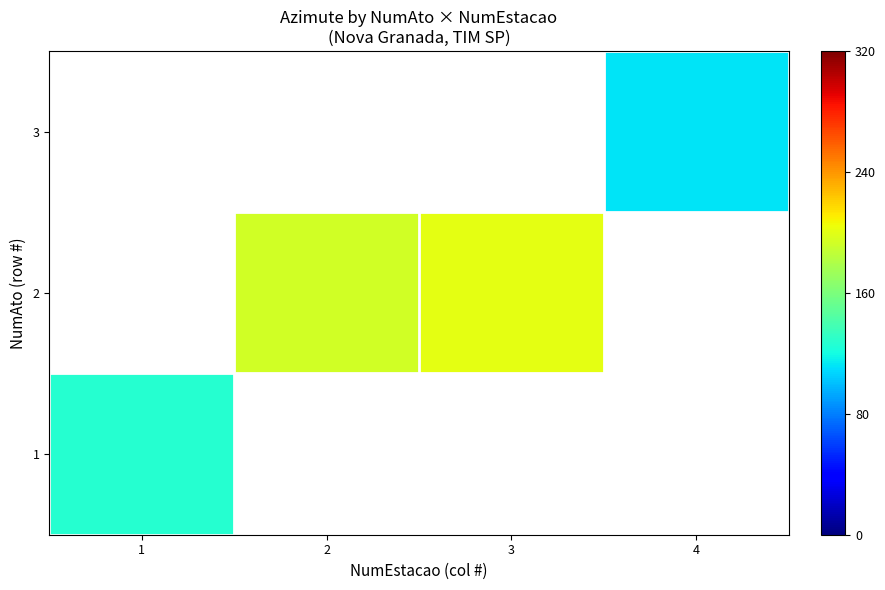

Is the value of 2 at 3 greater than the value of 3 at 3?

No